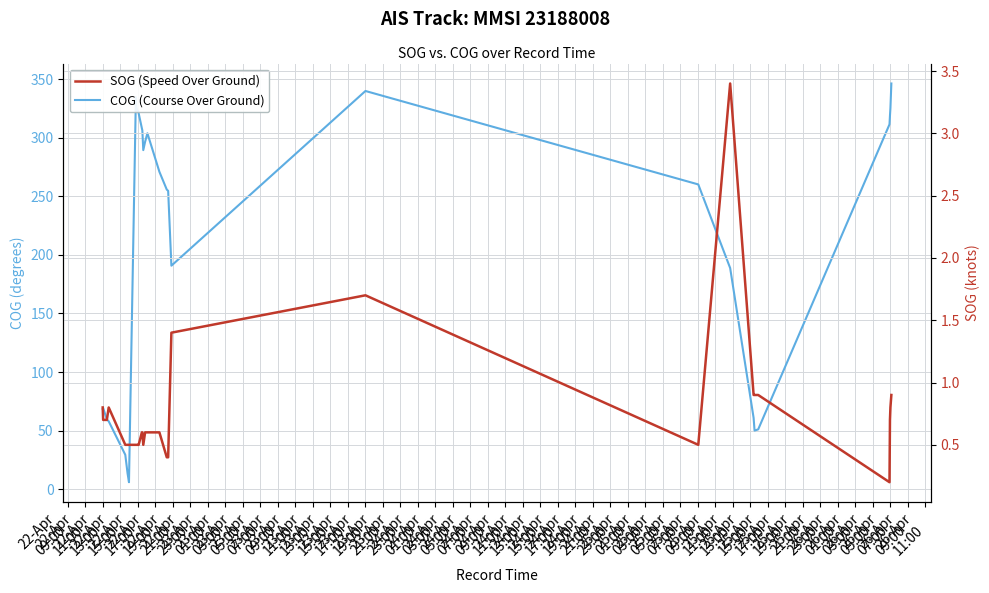

What position from the right is 25-Apr
05:00?

6